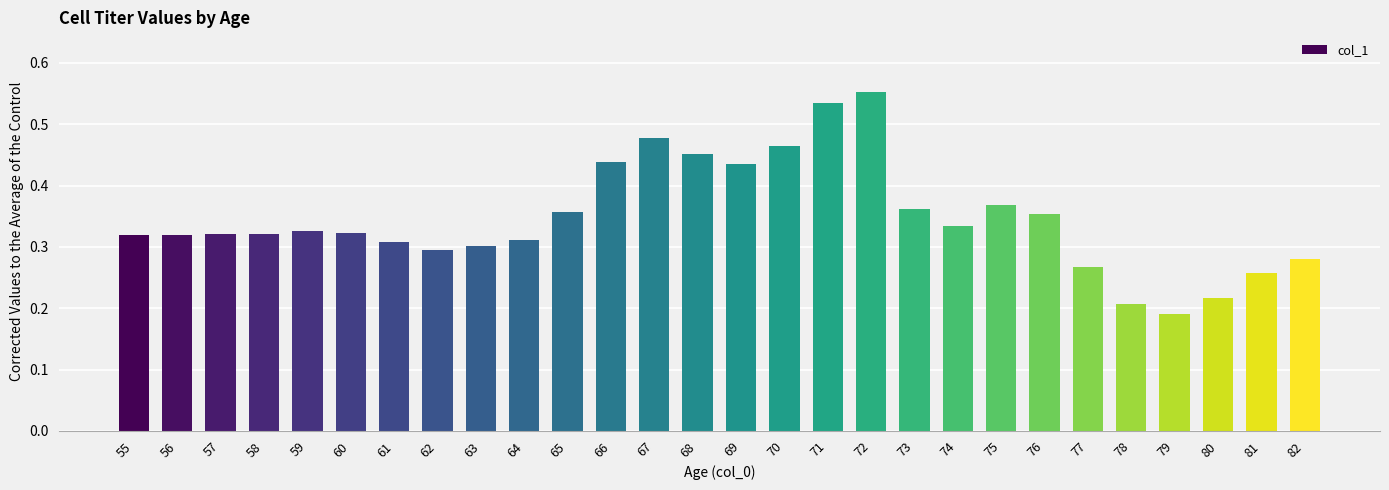

What is the sum of all values?

9.7